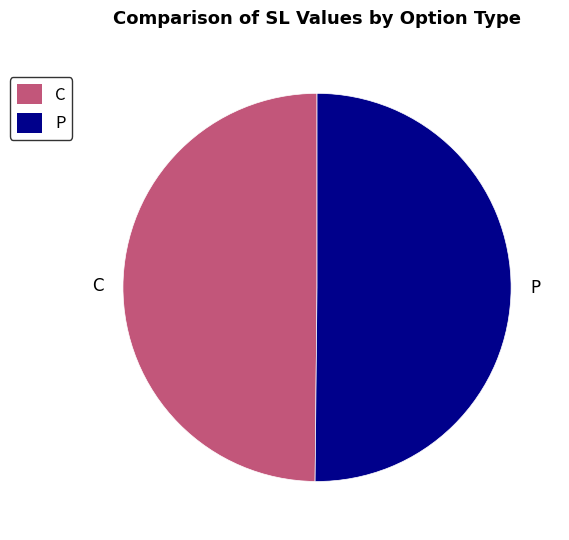

Combined, do C and P account for over 50%?

Yes